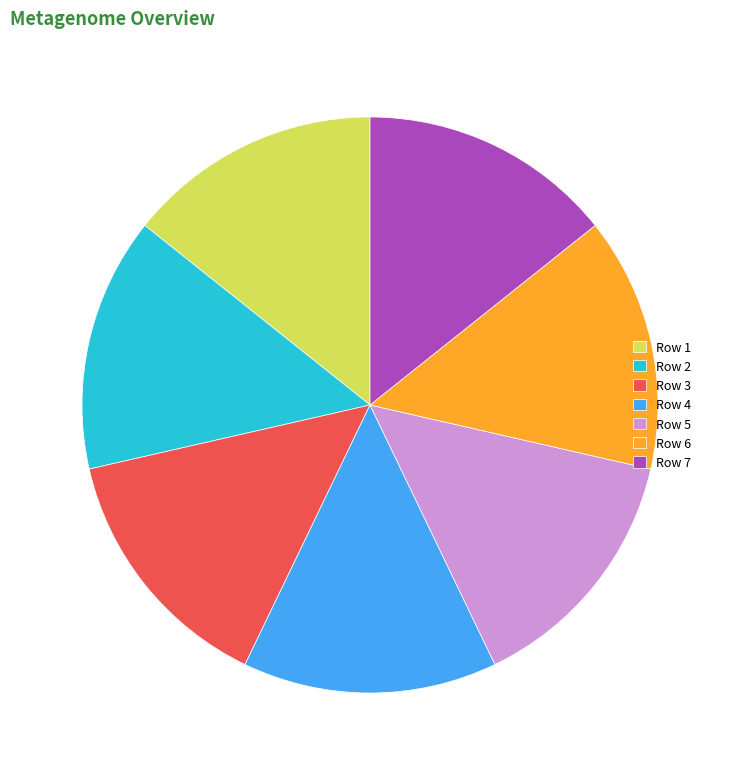

How many segments does this pie chart have?

7